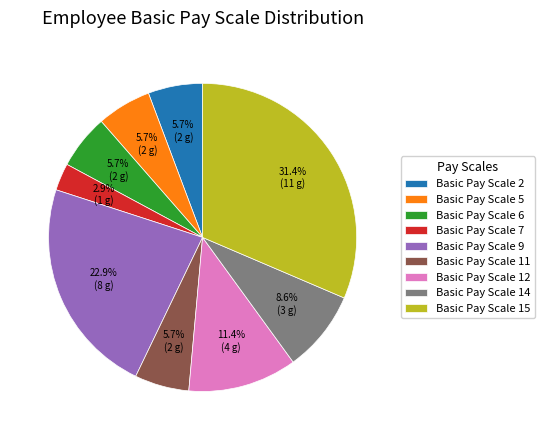

To the nearest percent, what is the combined percentage of Basic Pay Scale 2 and Basic Pay Scale 14?

14%